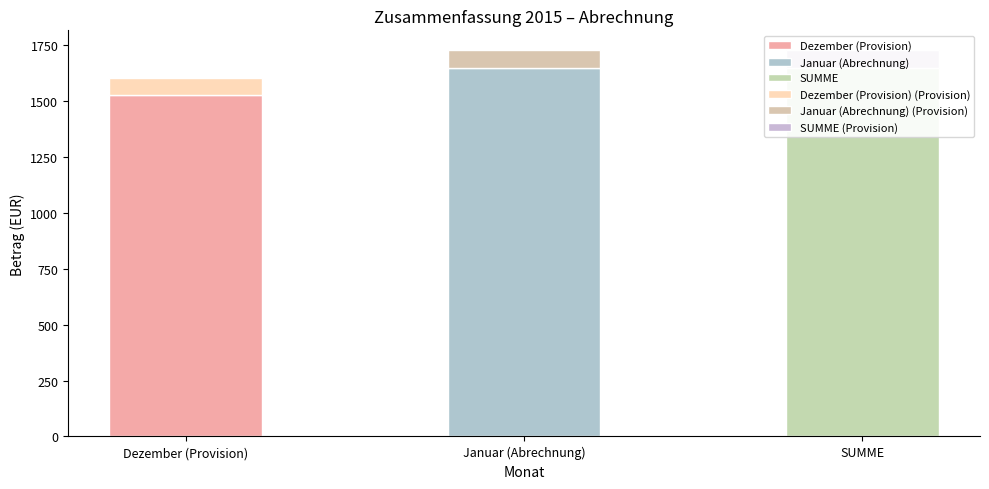

Rank the series by their maximum value, from lowest to highest.

Dezember, Januar, SUMME